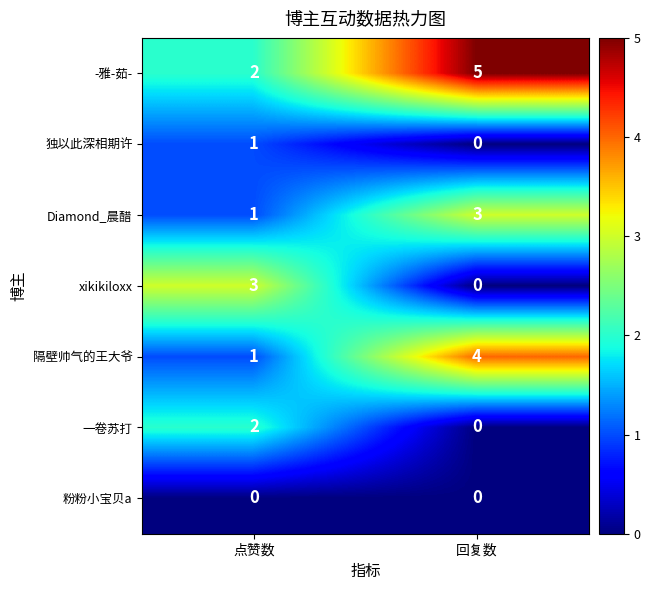

How many distinct data groups are displayed?

7